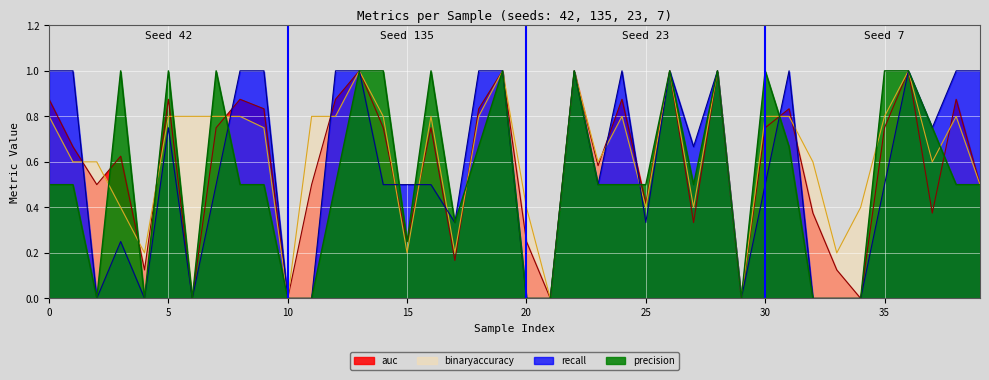

How many intersections are there between auc and binaryaccuracy?

14